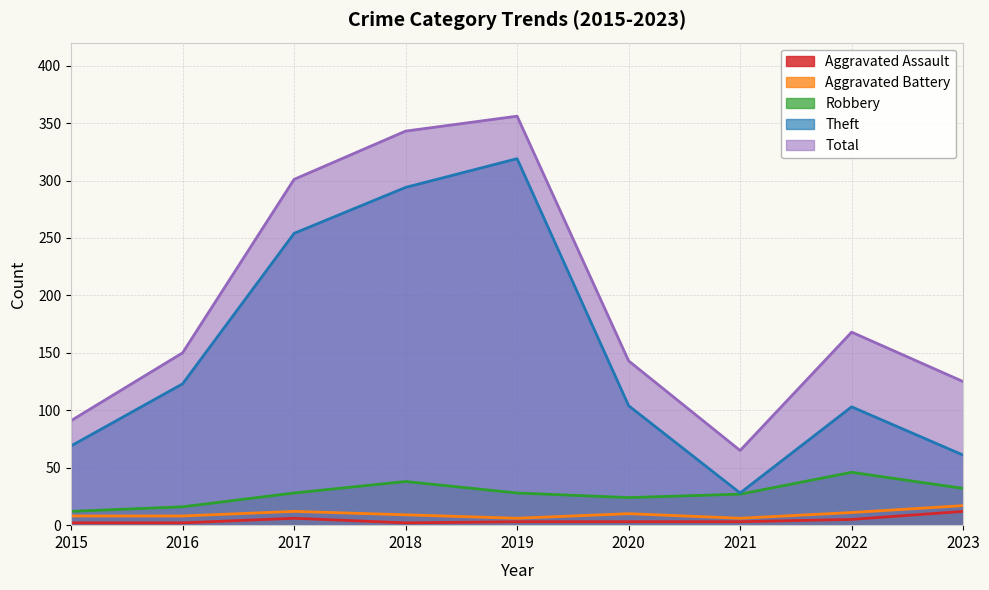

At 2016, list the series in order from smallest to largest.

Aggravated Assault, Aggravated Battery, Robbery, Theft, Total